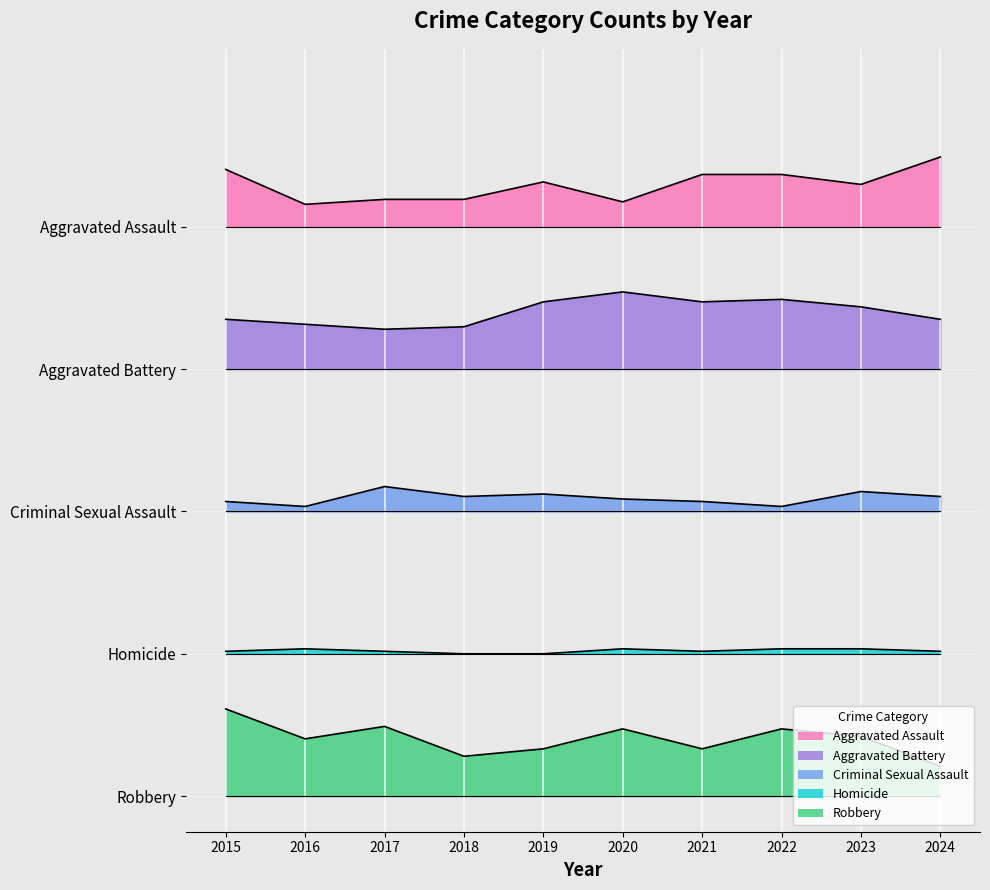

Which has a higher value, 2023 or 2024?

2024